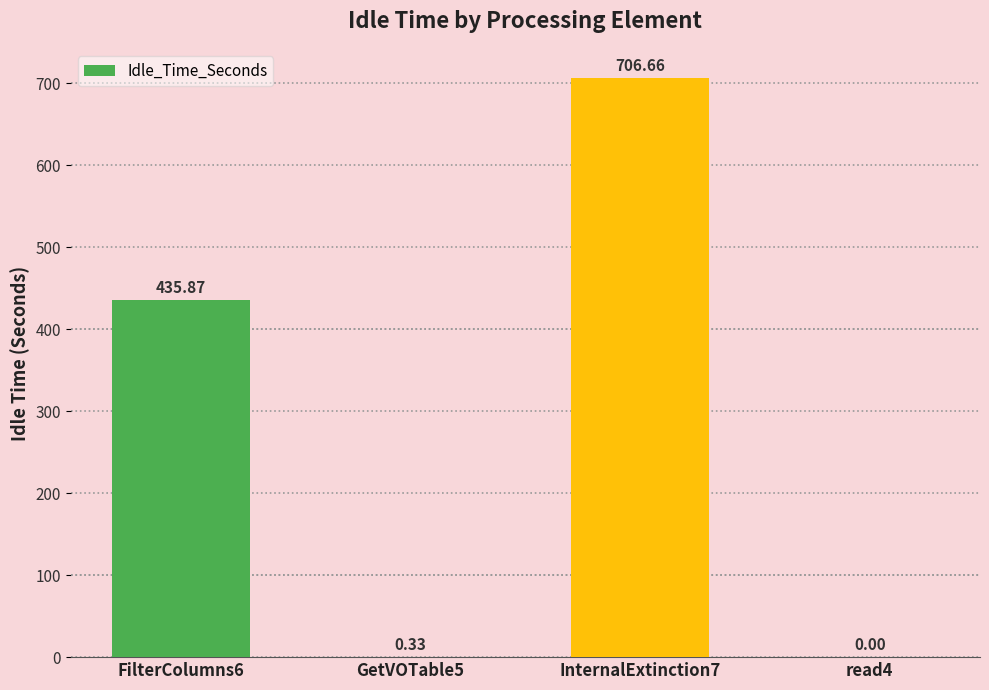

Between InternalExtinction7 and FilterColumns6, which is larger?

InternalExtinction7